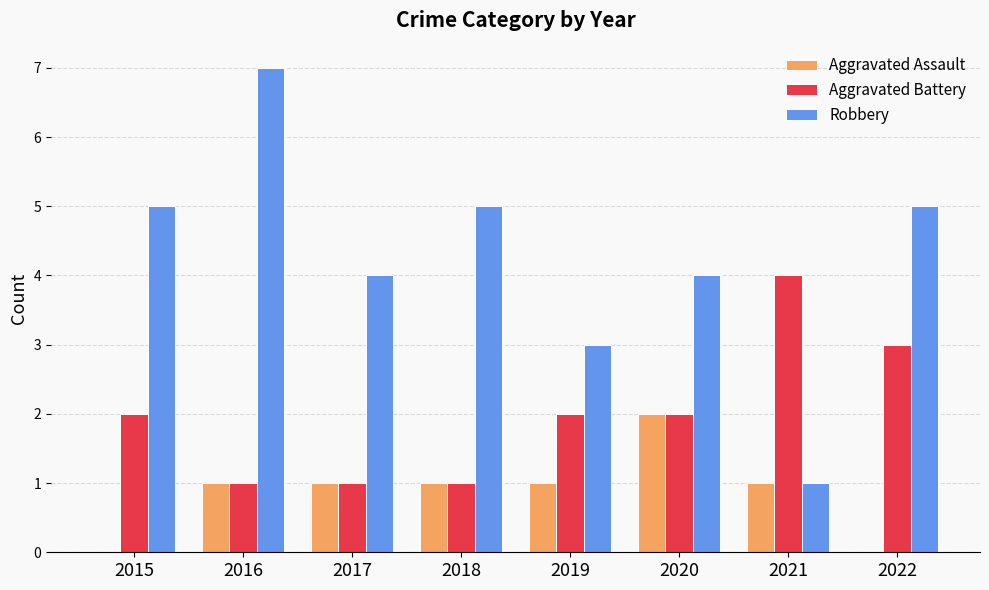

Which series changed the most between 2016 and 2017?

Robbery